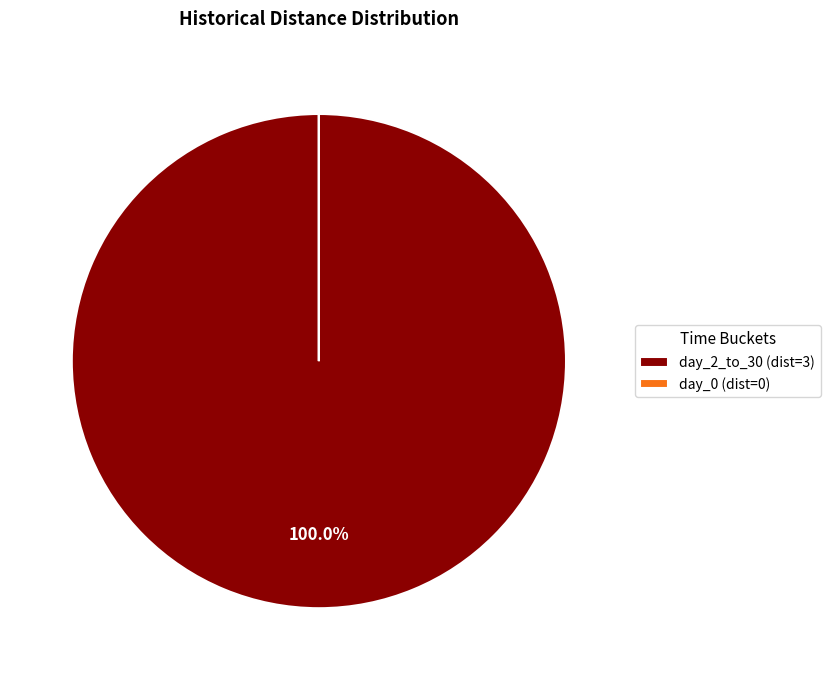

Is there any slice that represents more than half of the pie?

Yes